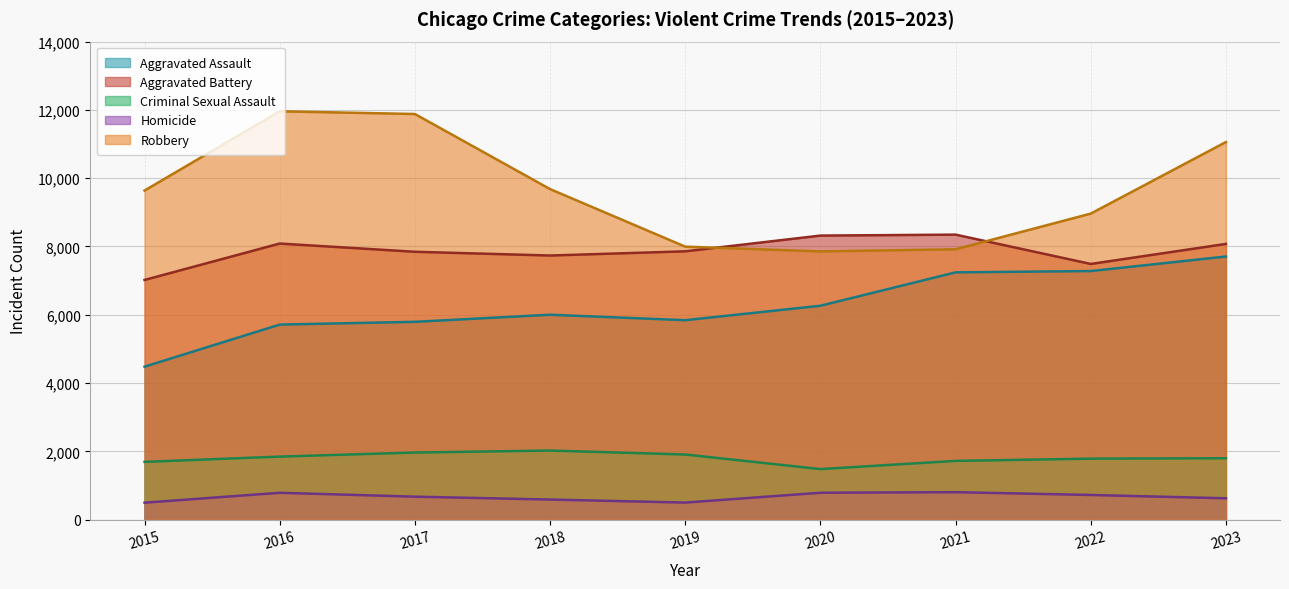

What is the spread (max minus min) of values at 2020?

7532